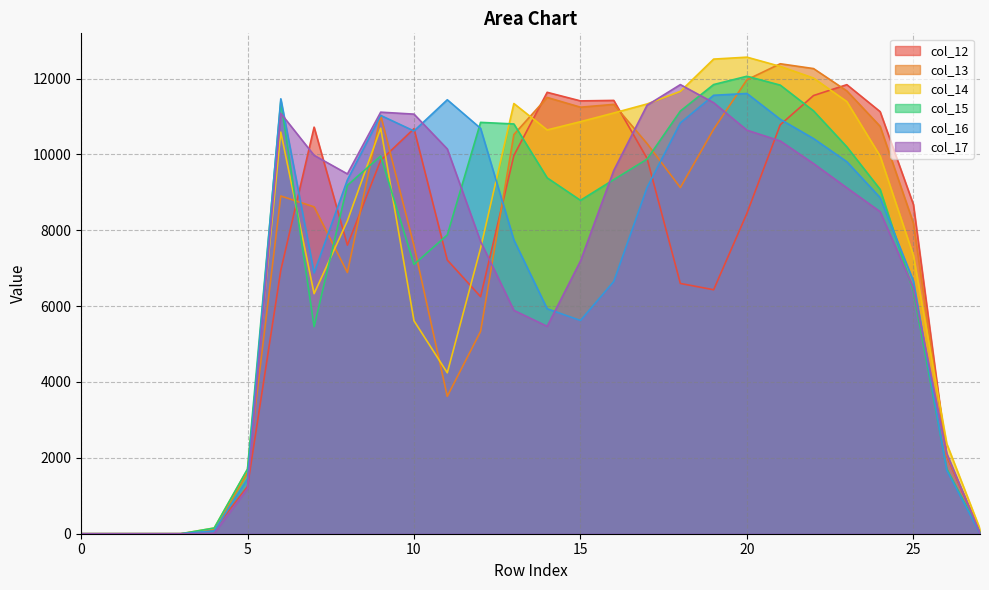

The col_13 series shows 8617.3 at 7. True or false?

True